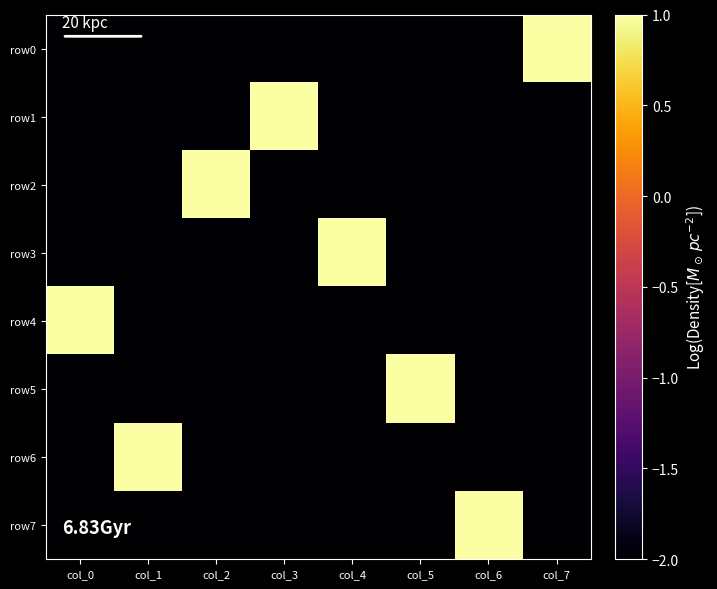

Which has a higher value, col_5 or col_2?

col_5